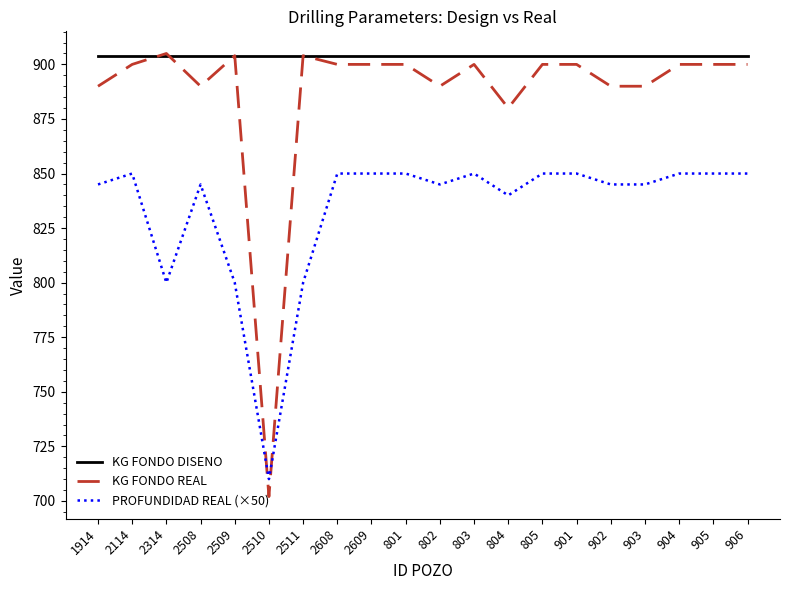

What is the average value of the PROFUNDIDAD REAL (×50) series?

833.8